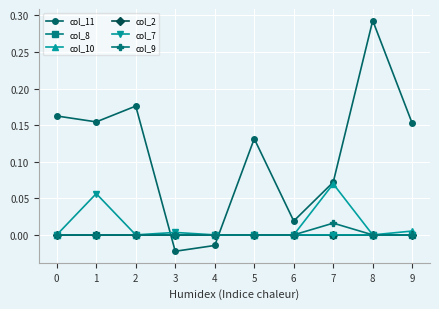

Does the chart have visible grid lines?

Yes